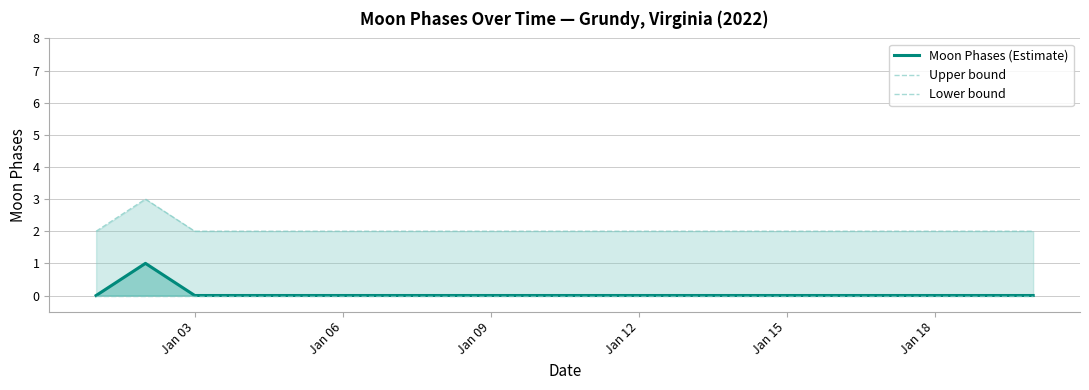

Is it true that Moon Phases (Estimate) equals -1 at Jan 06?

False